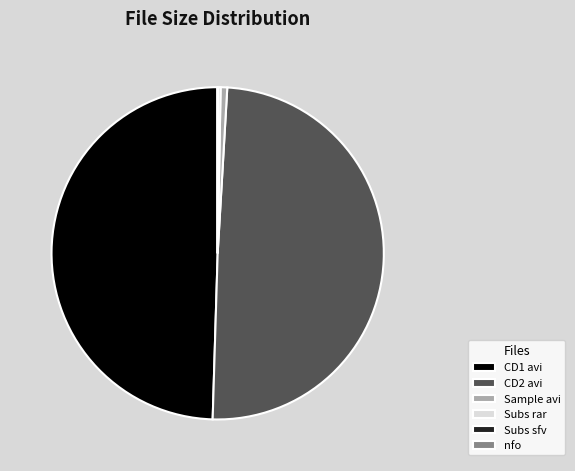

What is the ratio of the value at CD2 avi to the value at Subs rar?

176.0